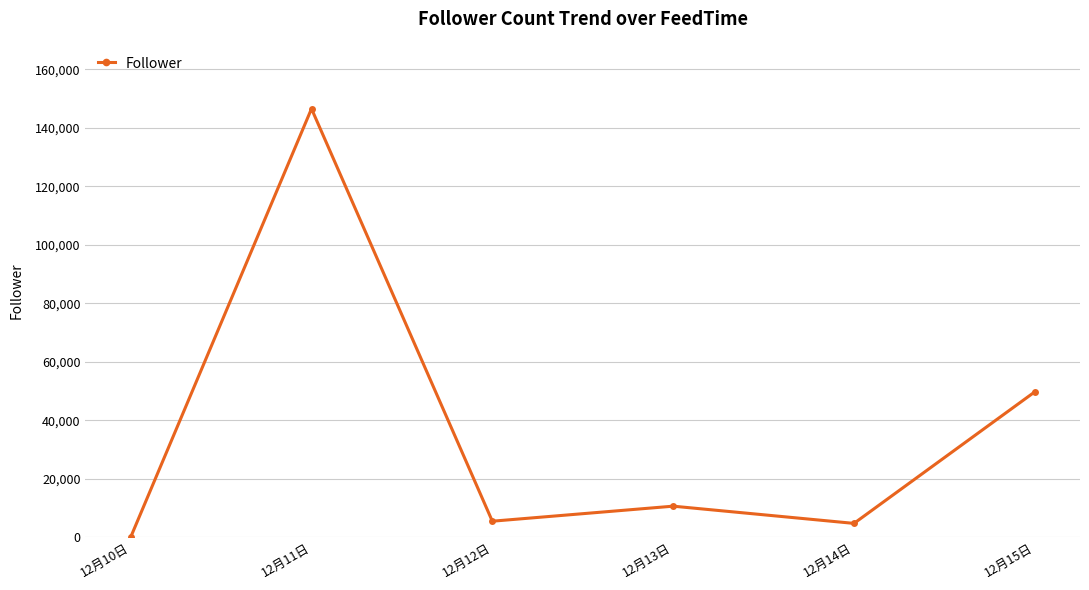

What is the approximate value at 12月11日?

146513.3